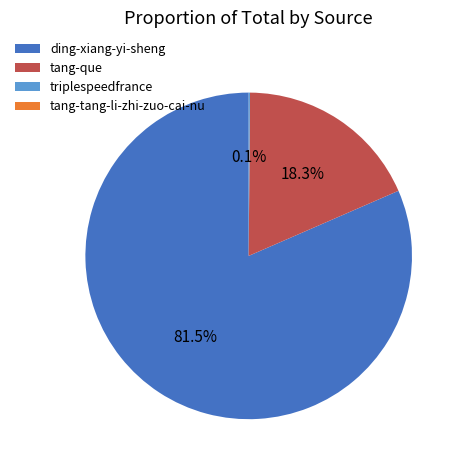

Which slice is the largest?

ding-xiang-yi-sheng